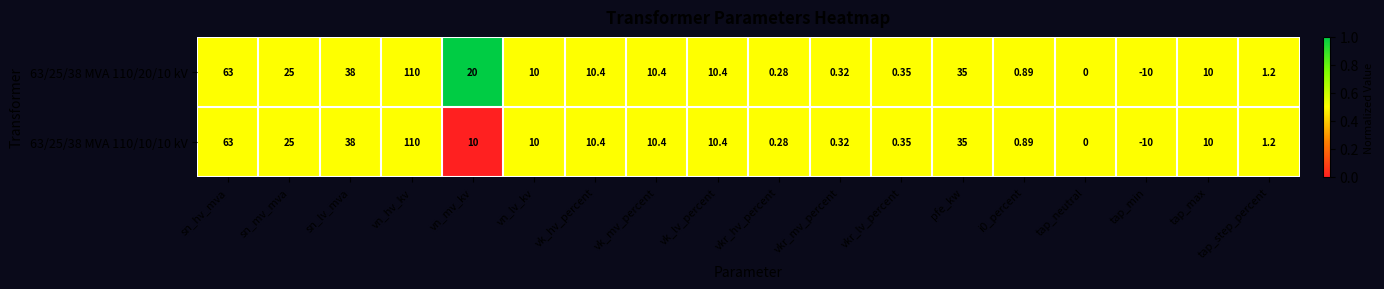

Where does the 63/25/38 MVA 110/20/10 kV series first go above 10?

sn_hv_mva